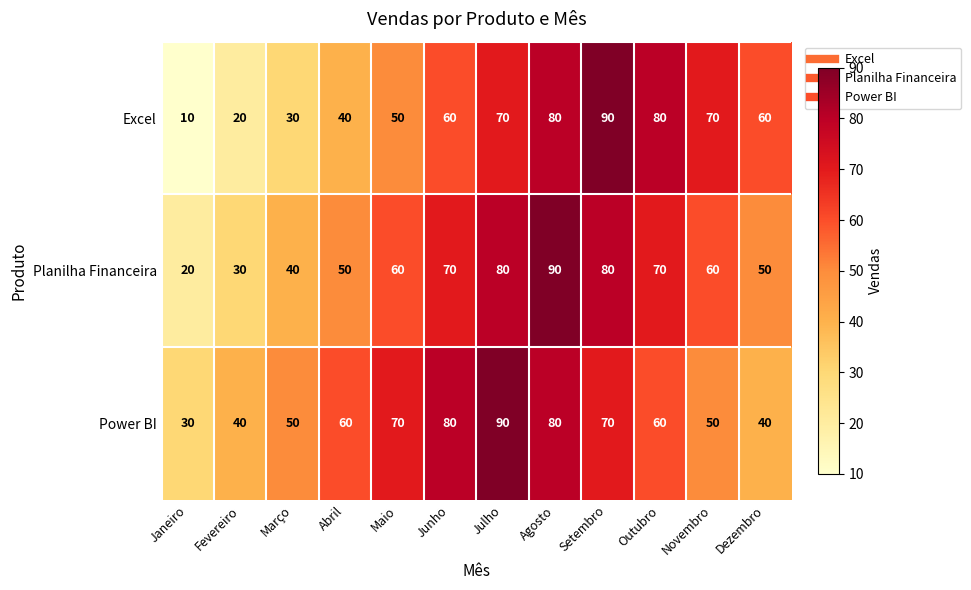

Rank the series by their average value, from highest to lowest.

Power BI, Planilha Financeira, Excel